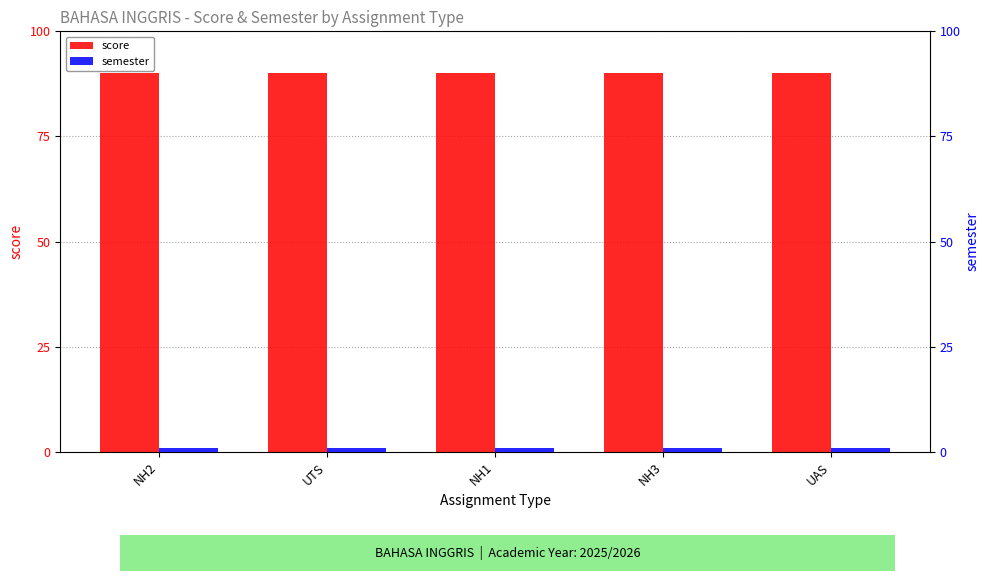

Which series changed the most between NH2 and NH3?

score